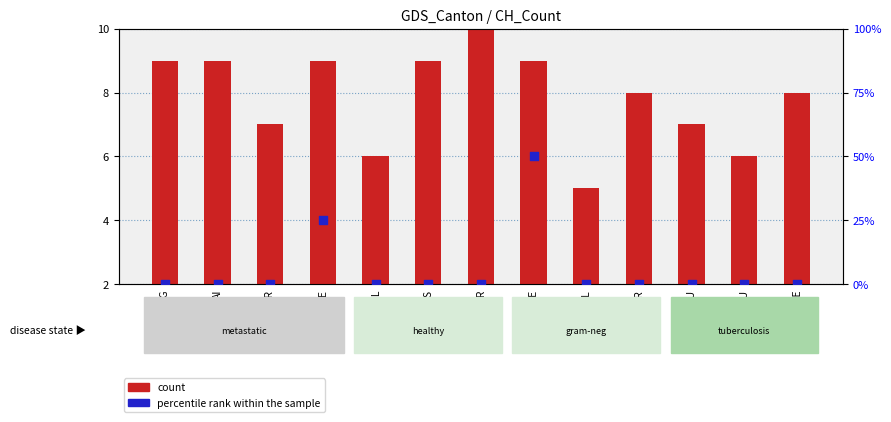

Which series has the largest total across all categories?

count